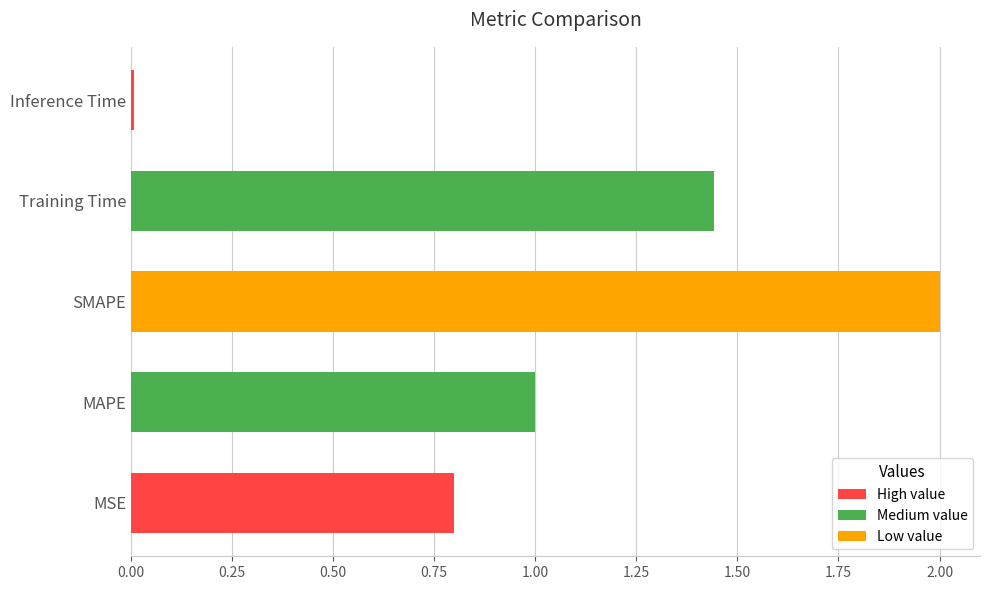

Between MAPE and SMAPE, which is larger?

SMAPE